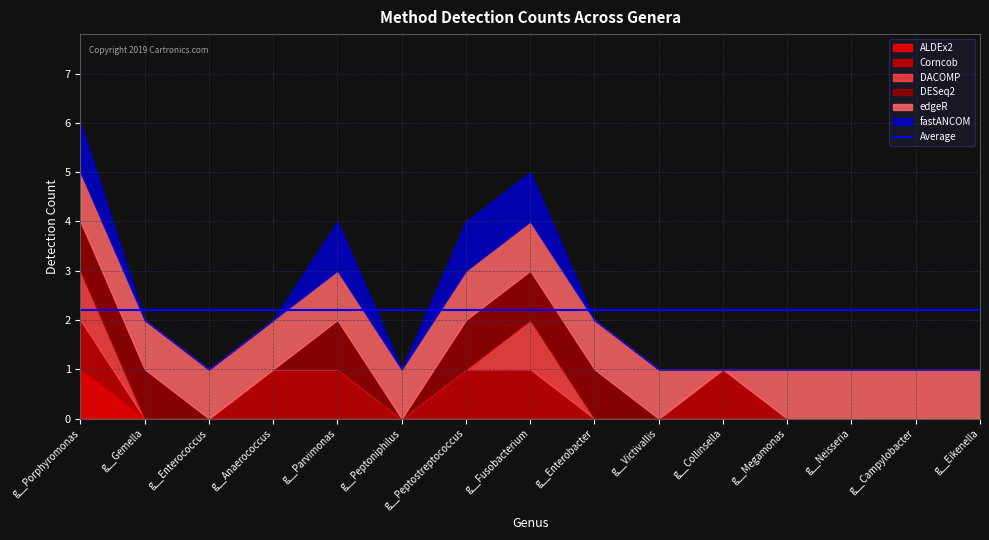

How many data points in Corncob are above 0?

6